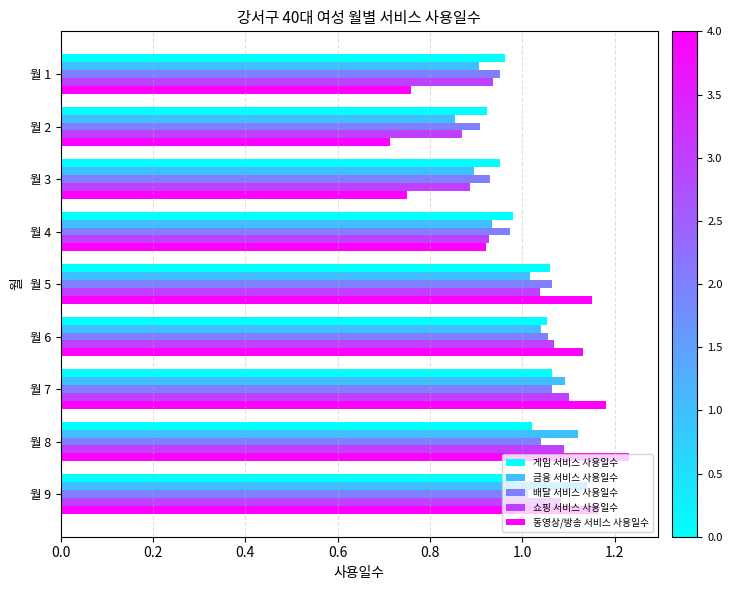

Where is 금융 서비스 사용일수 nearest to the value 0?

월 2